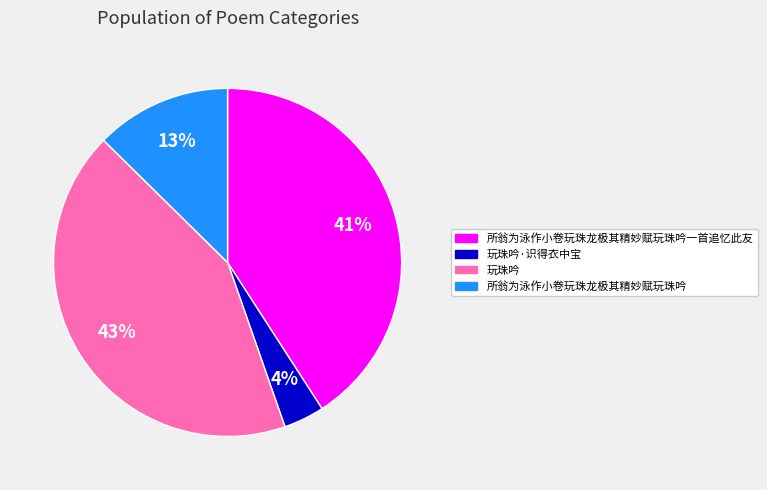

Between 玩珠吟 and 所翁为泳作小卷玩珠龙极其精妙赋玩珠吟, which is larger?

玩珠吟